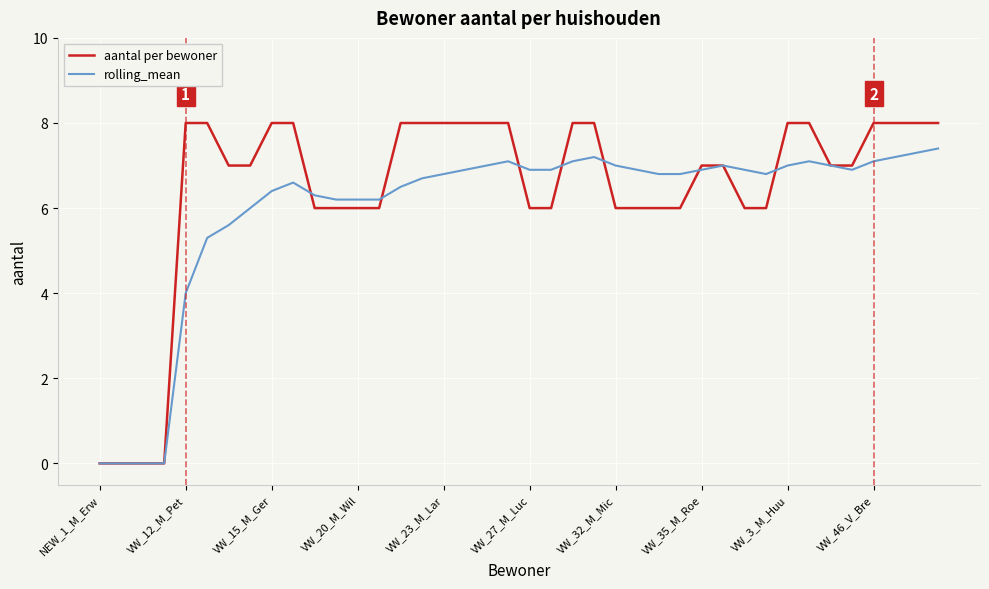

Which series has the widest spread of values?

aantal per bewoner